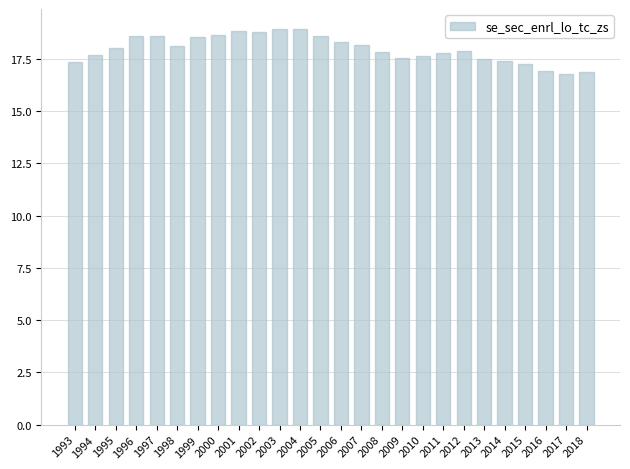

What is the minimum value shown in the chart?

16.8